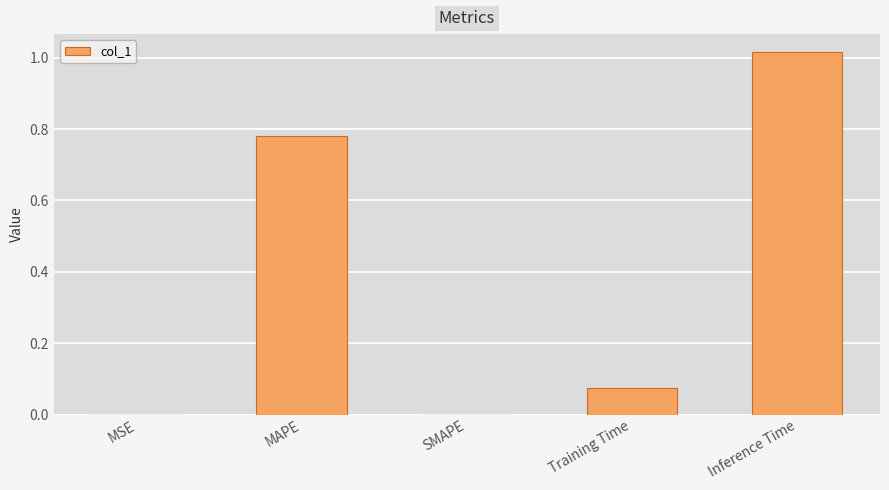

What is the change in value from SMAPE to Inference Time?

+1.0